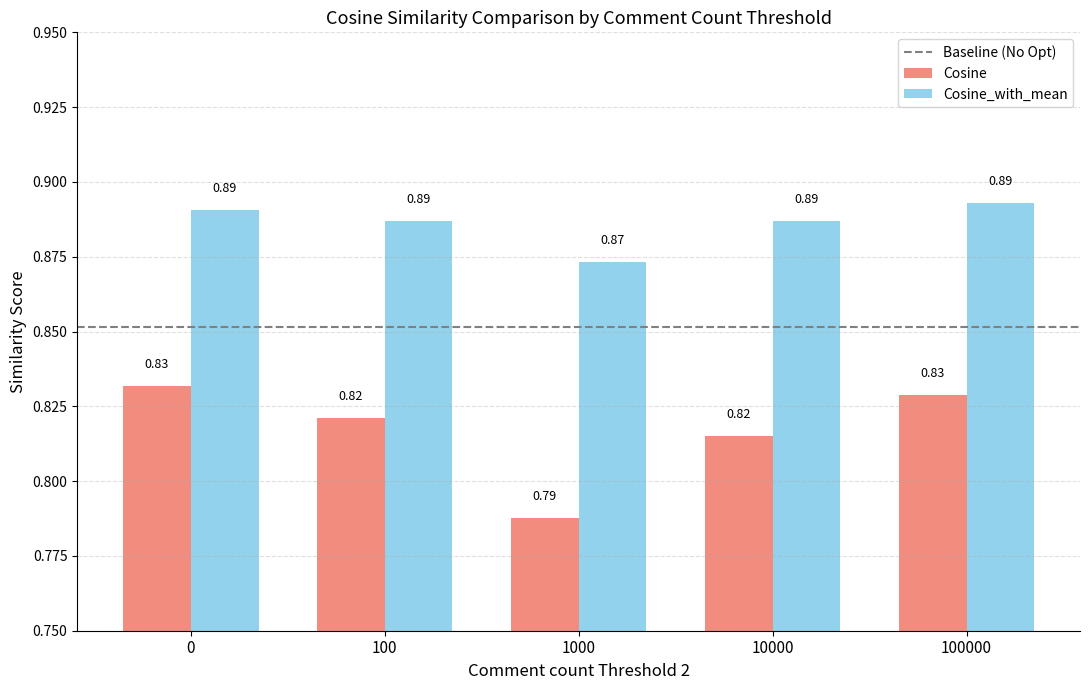

Rank the series by their maximum value, from lowest to highest.

Cosine, Cosine_with_mean